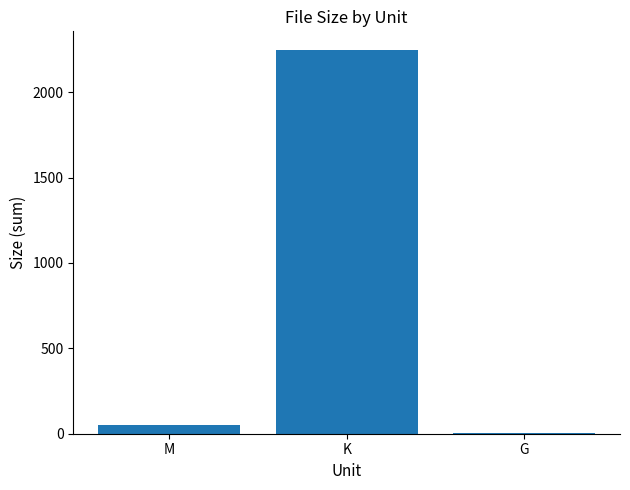

What is the greatest value displayed?

2244.1